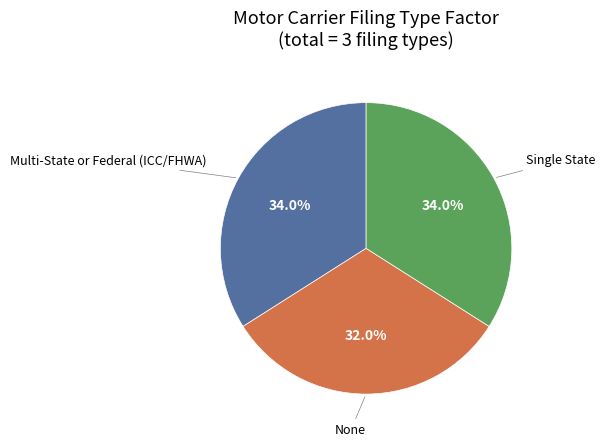

Does any single category account for the majority?

No